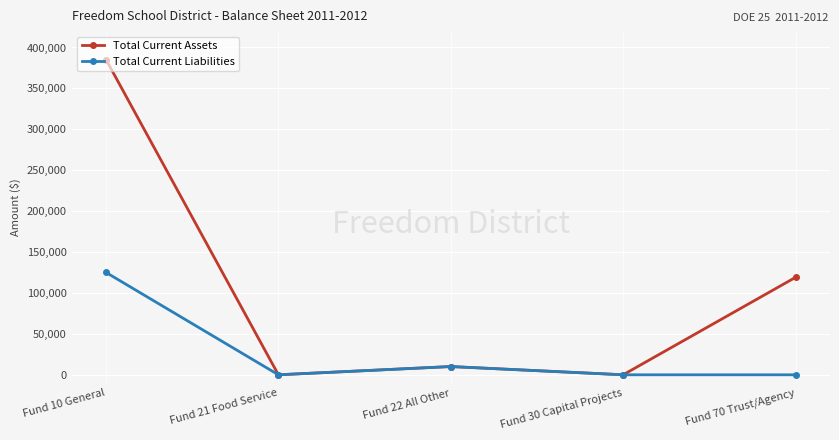

Is it true that Total Current Liabilities equals 0 at Fund 30 Capital Projects?

True